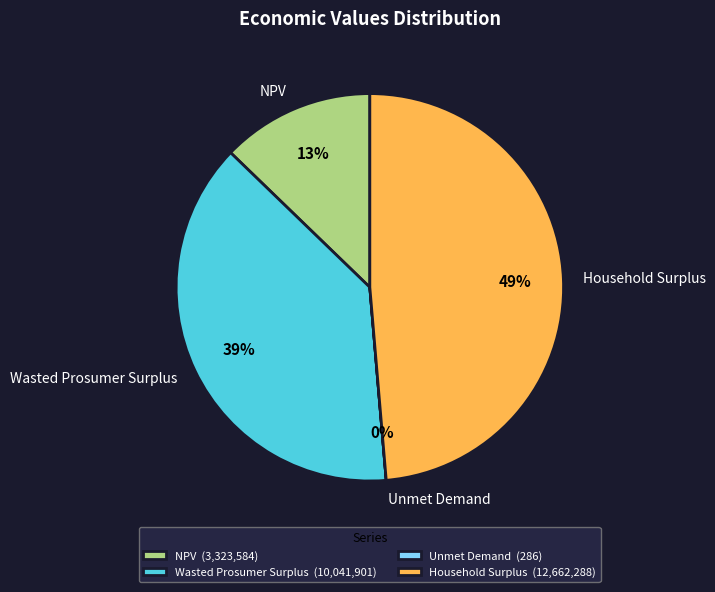

To the nearest percent, what is the difference between the largest and smallest slice percentages?

49%